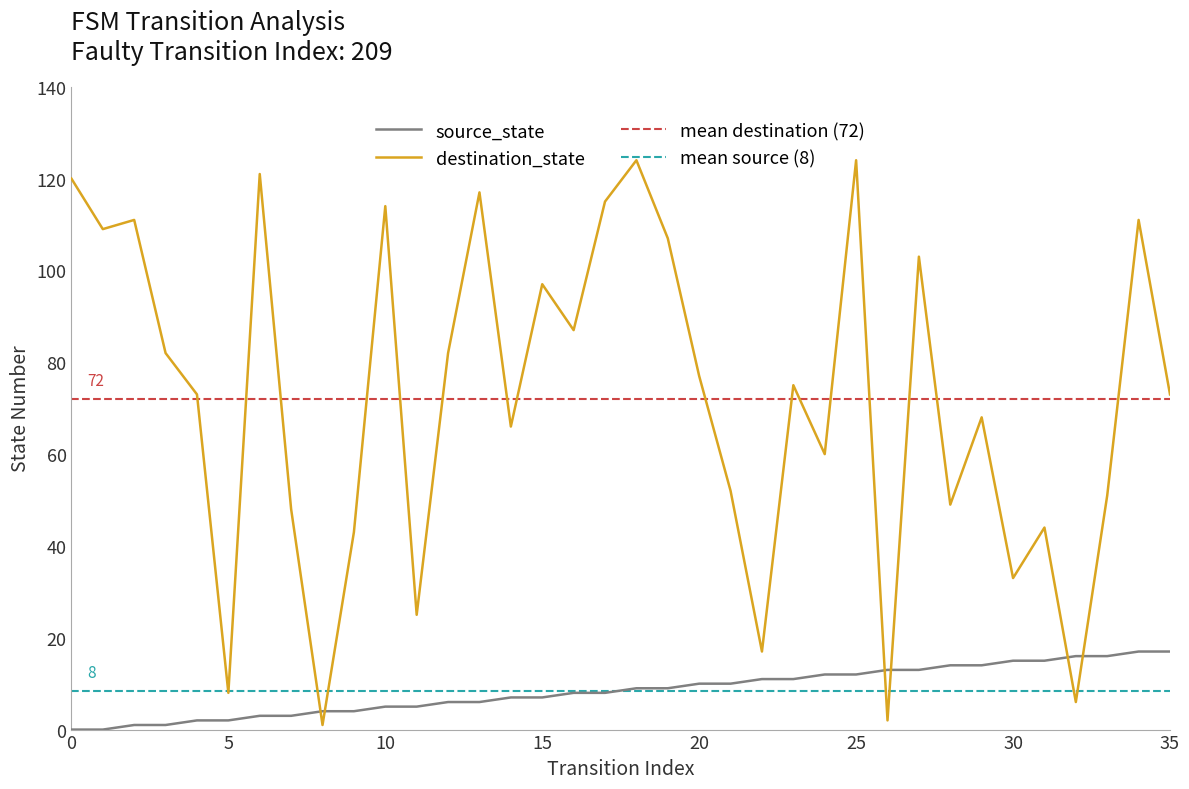

Reading left to right, what are all the values shown in this chart?

source_state: 0=0	1=0	2=1	3=1	4=2	5=2	6=3	7=3	8=4	9=4	10=5	11=5	12=6	13=6	14=7	15=7	16=8	17=8	18=9	19=9	20=10	21=10	22=11	23=11	24=12	25=12	26=13	27=13	28=14	29=14	30=15	31=15	32=16	33=16	34=17	35=17
destination_state: 0=120	1=109	2=111	3=82	4=73	5=8	6=121	7=48	8=1	9=43	10=114	11=25	12=82	13=117	14=66	15=97	16=87	17=115	18=124	19=107	20=77	21=52	22=17	23=75	24=60	25=124	26=2	27=103	28=49	29=68	30=33	31=44	32=6	33=51	34=111	35=73